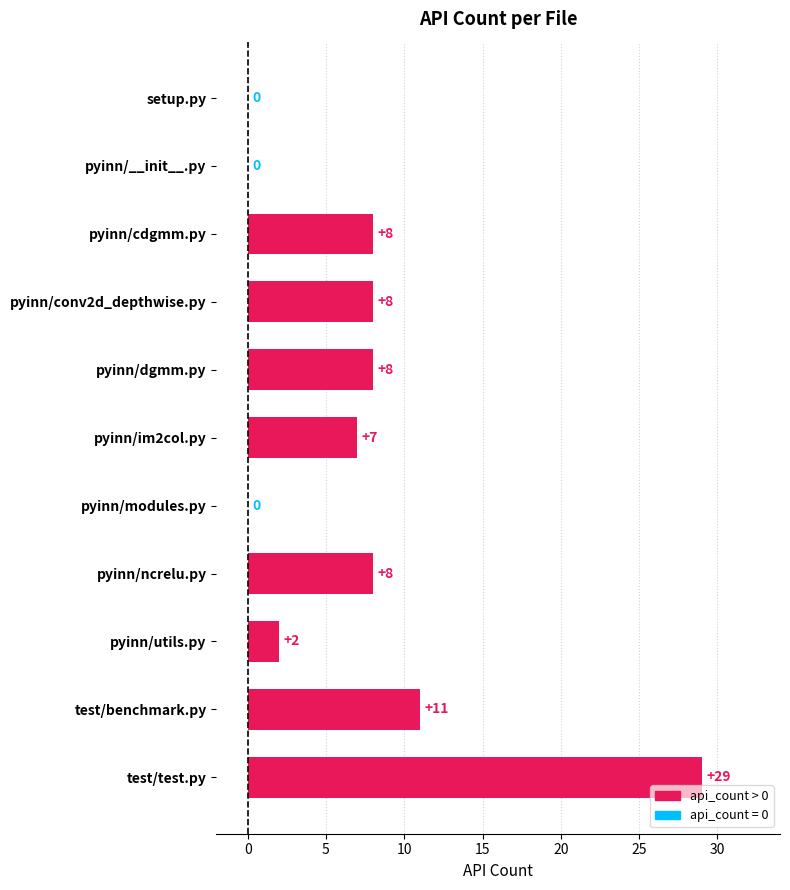

How many data points does each series have?

11